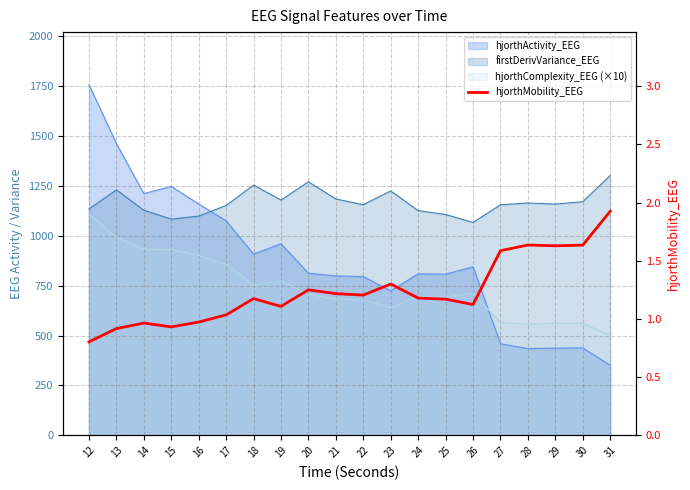

Where is the data nearest to the value 1?

16